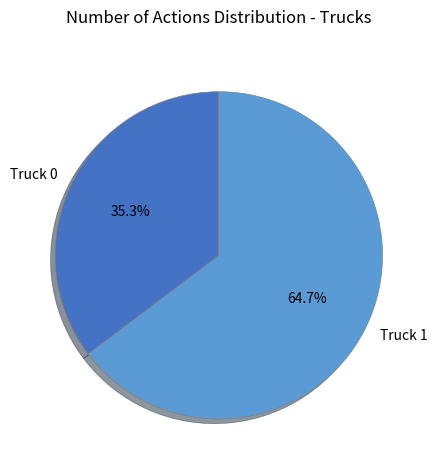

How many slices are in this pie chart?

2